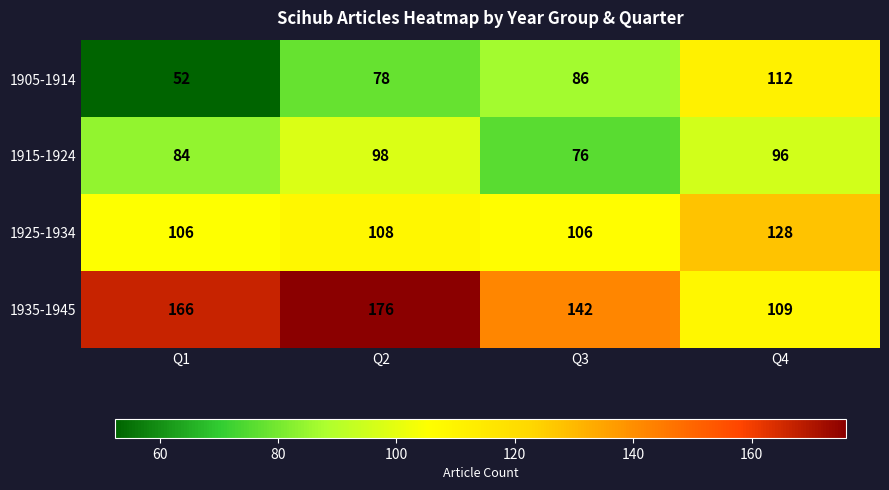

At which category is the sum across all series the highest?

Q2